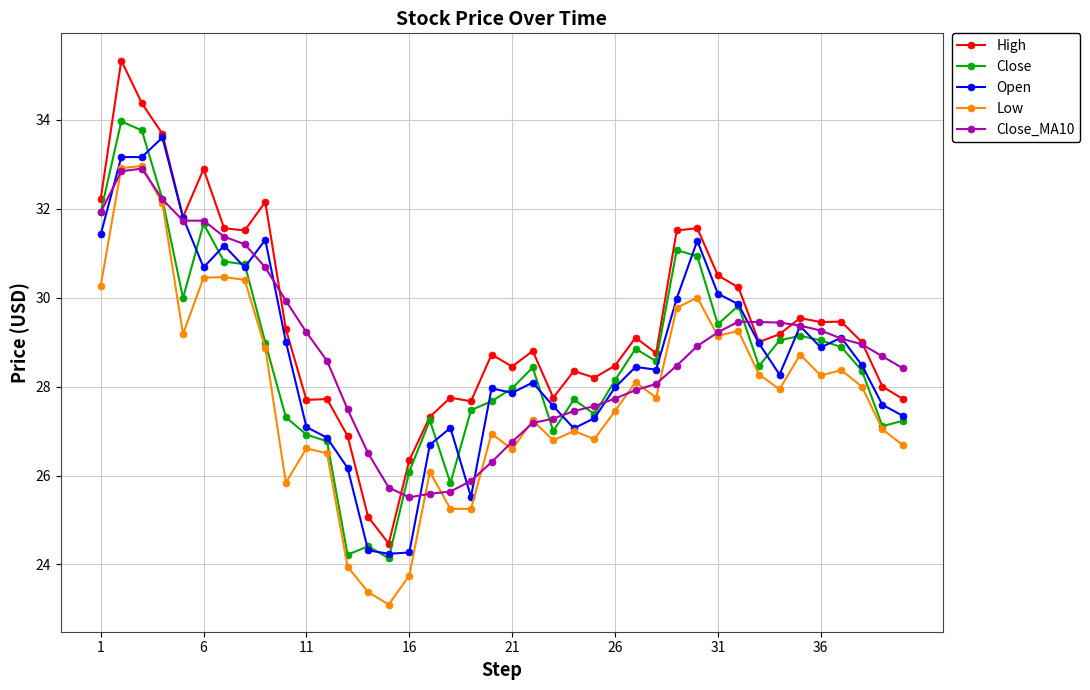

What is the minimum value shown in the chart?

23.1